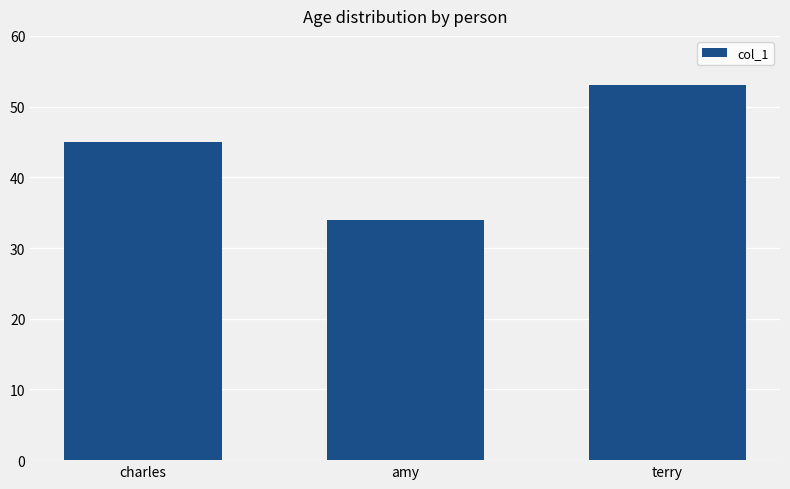

How many distinct data groups are displayed?

1